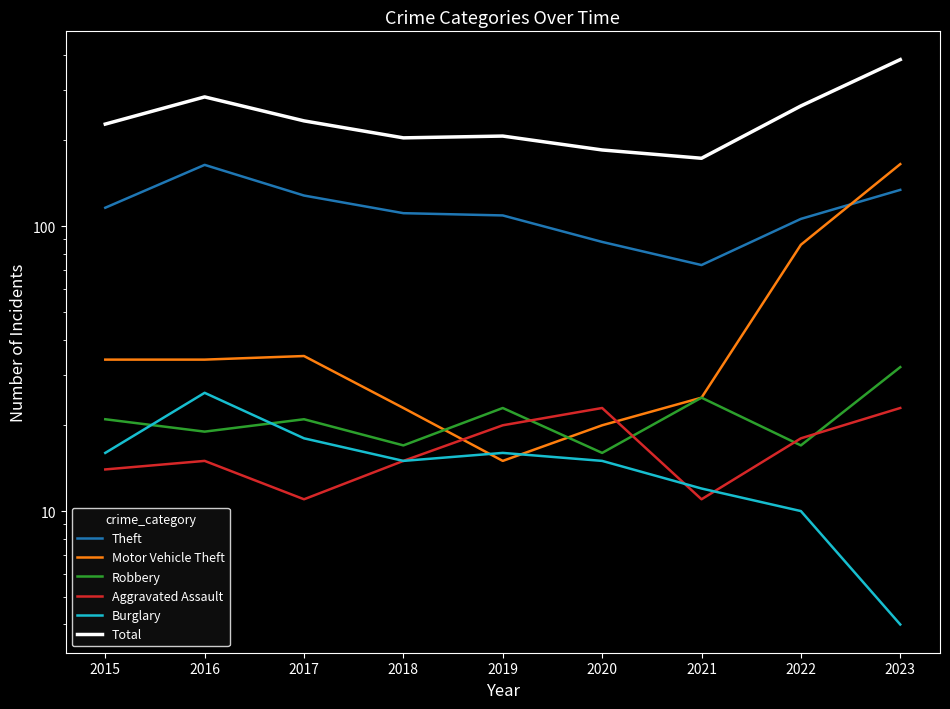

Does the chart have visible grid lines?

No